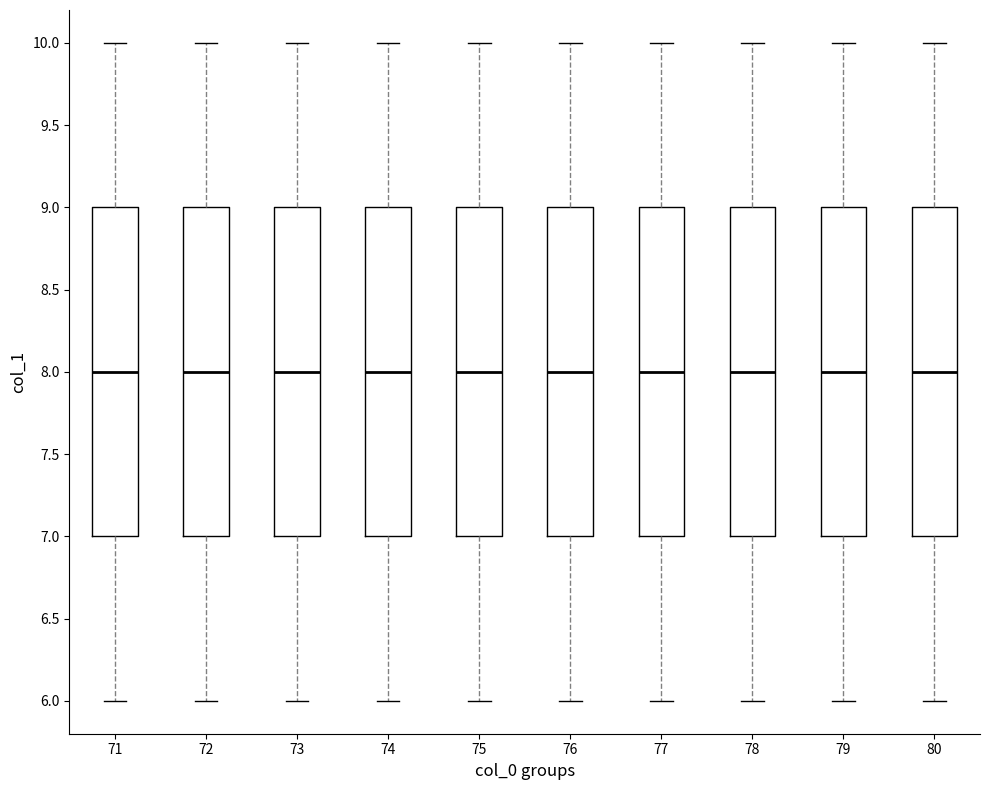

Where does the upper whisker of the box at x = 80 end on the y-axis? The values are not printed on the chart, so give them approximately, as read against the axis.

10